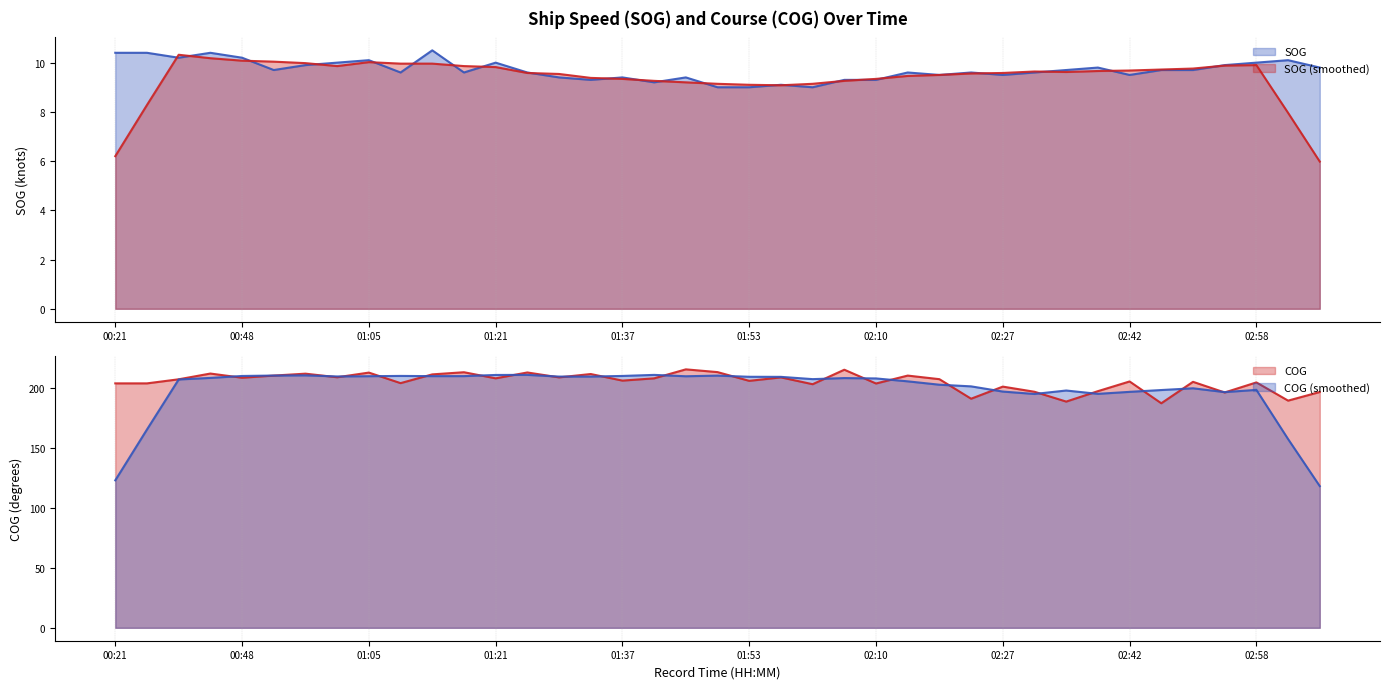

True or false: COG and SOG intersect in this chart.

False